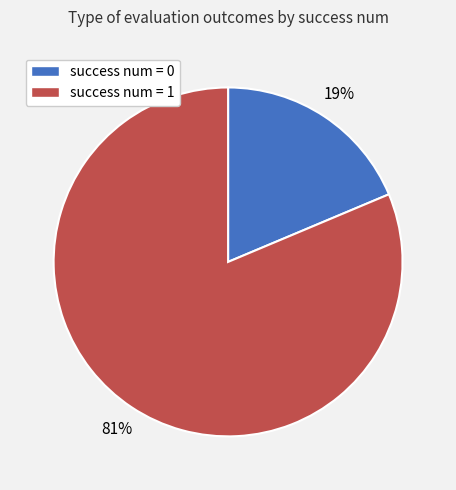

To the nearest percent, what percentage of the pie is success num = 1?

81%